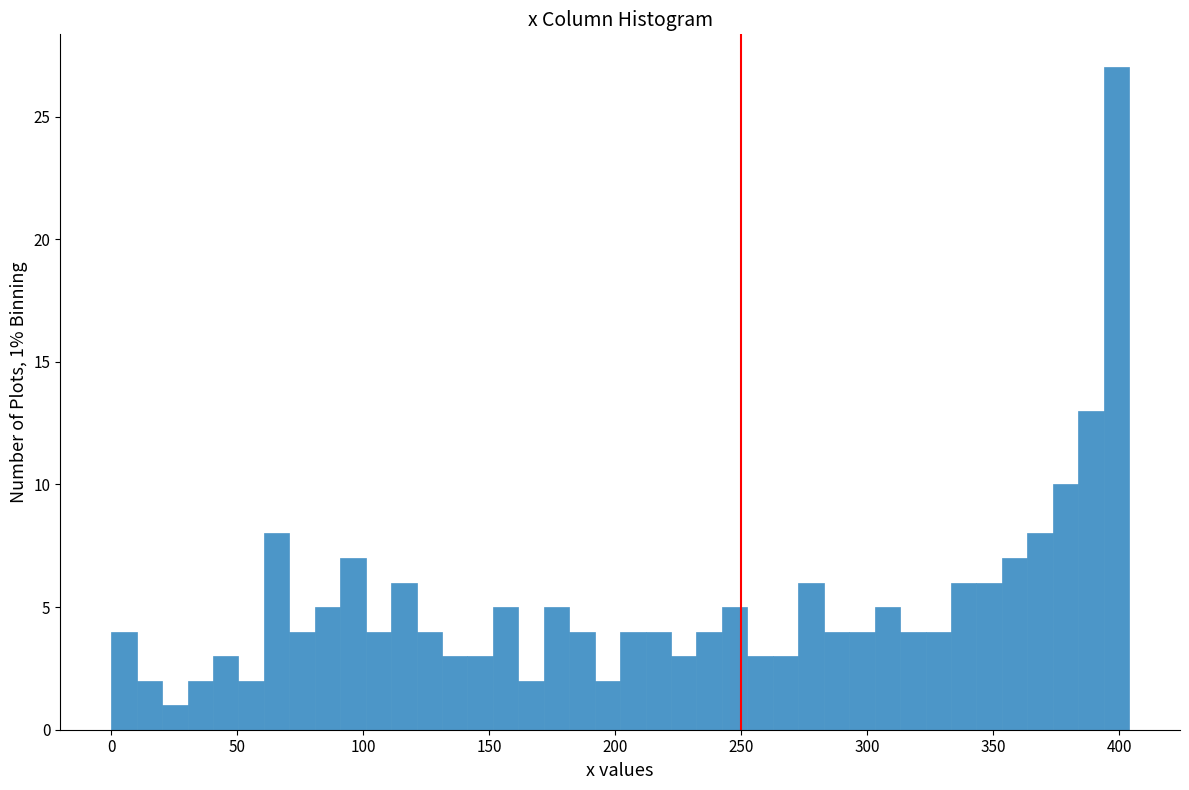

Around what value on the x-axis is the tallest bar? Give the approximate position of its centre, as read against the axis.

400